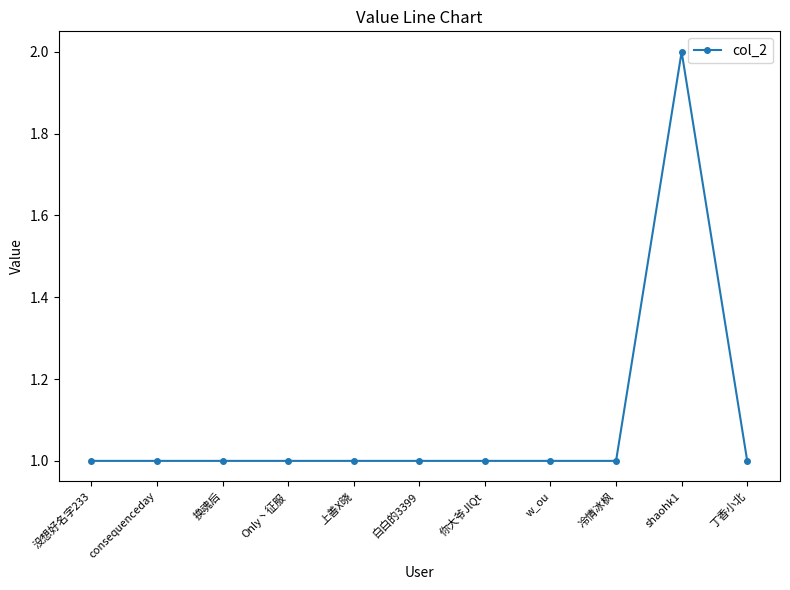

What is the label of the 1st point from the left?

没想好名字233